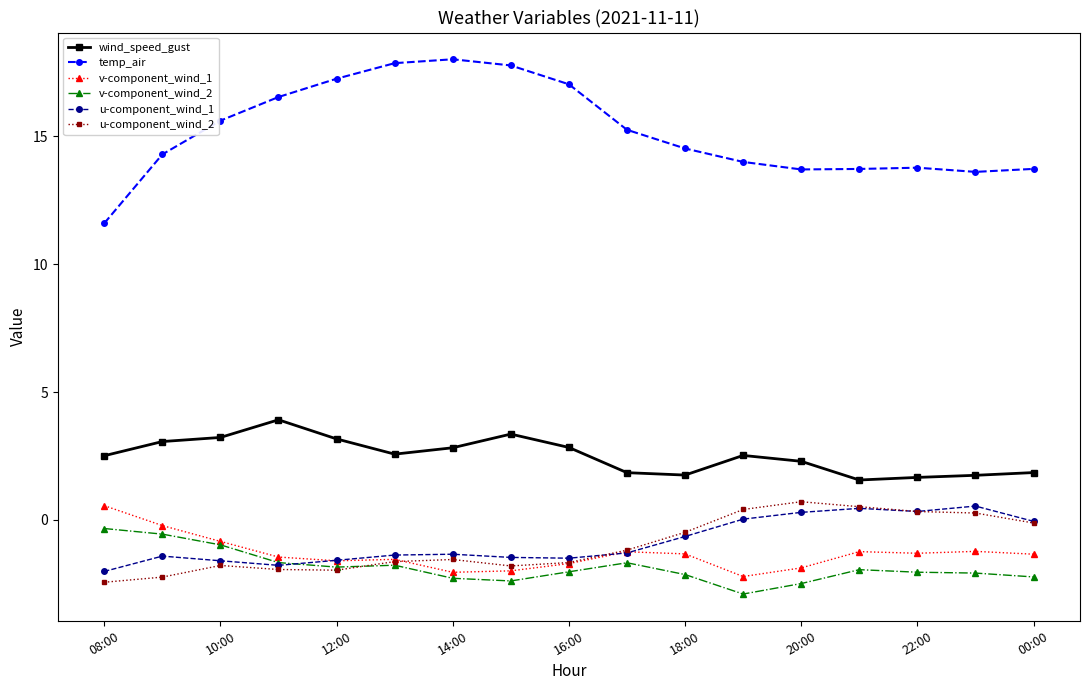

Which series has the largest range (max minus min)?

temp_air